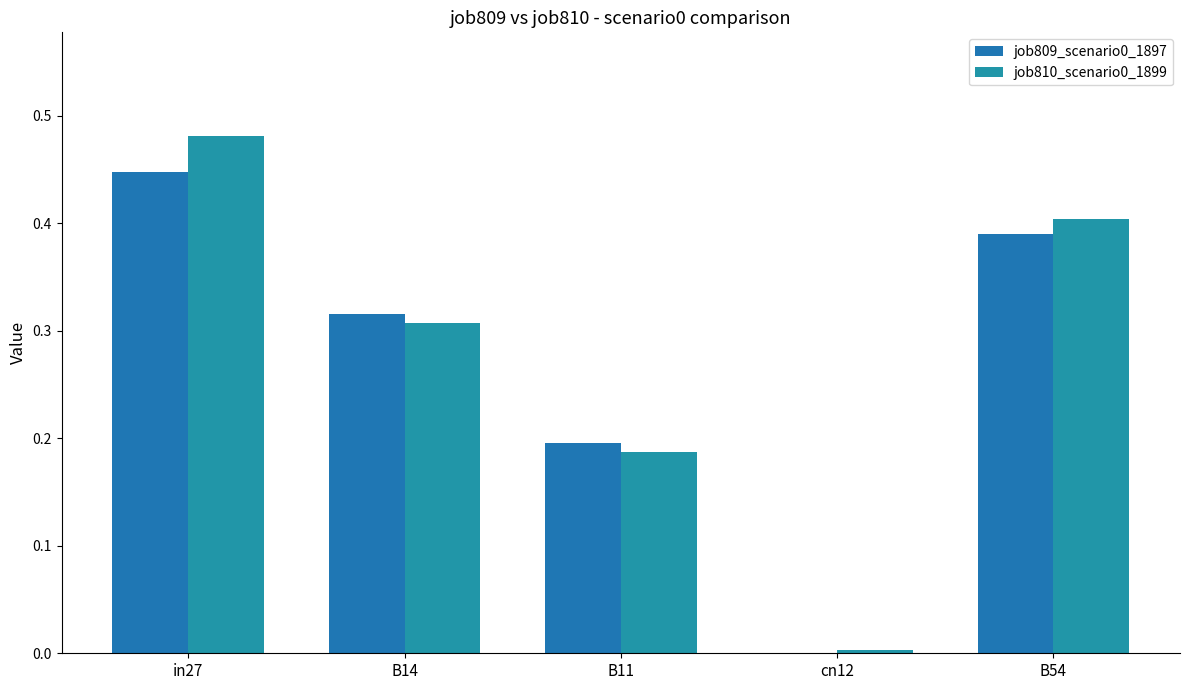

At which category is the sum across all series the highest?

in27